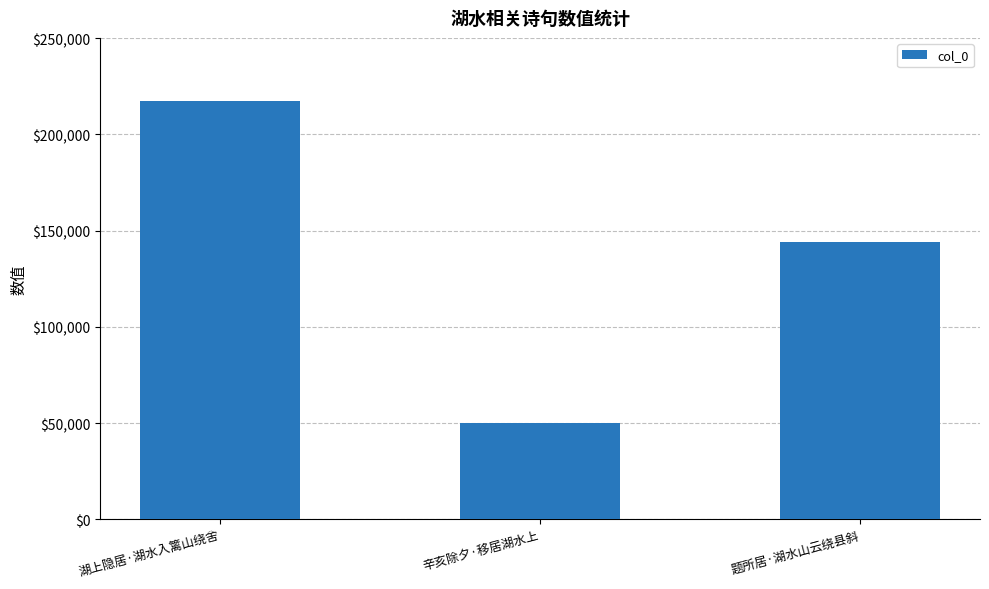

How many series are shown in this chart?

1